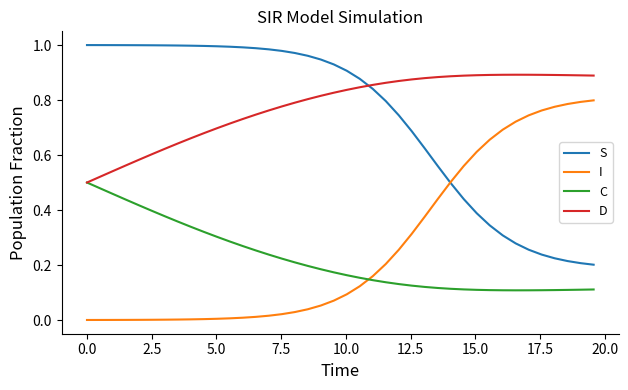

True or false: S and C cross at least once.

False